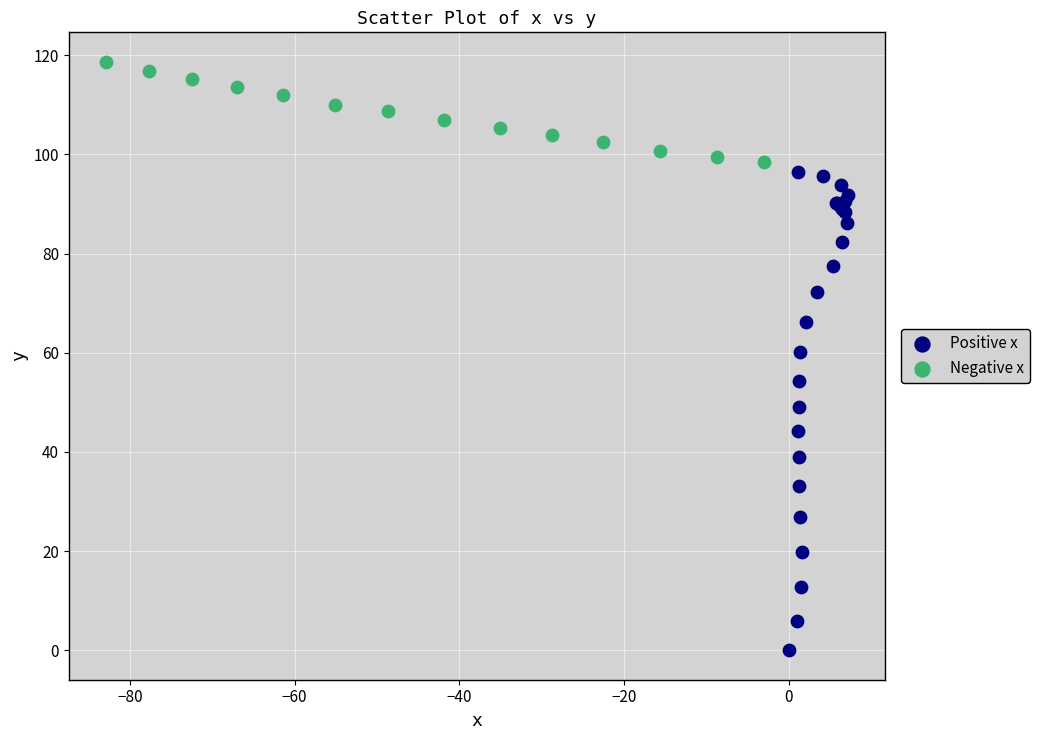

Which series has the largest Y range (max minus min)?

Positive x